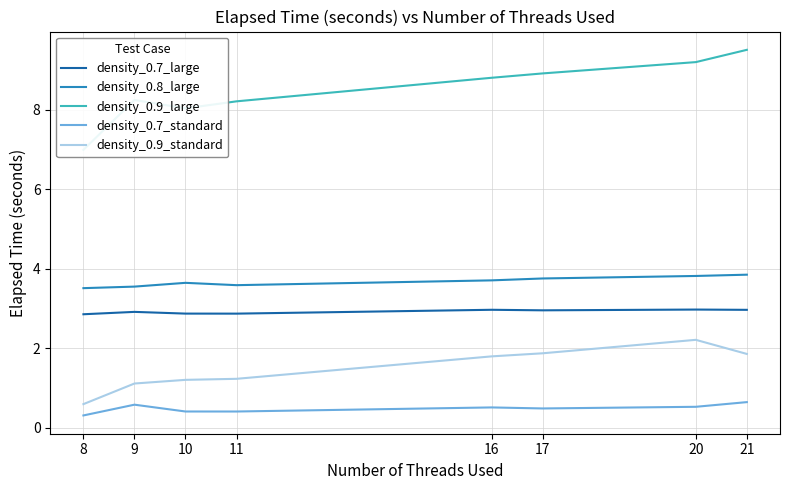

At 21, list the series in order from smallest to largest.

density_0.7_standard, density_0.9_standard, density_0.7_large, density_0.8_large, density_0.9_large